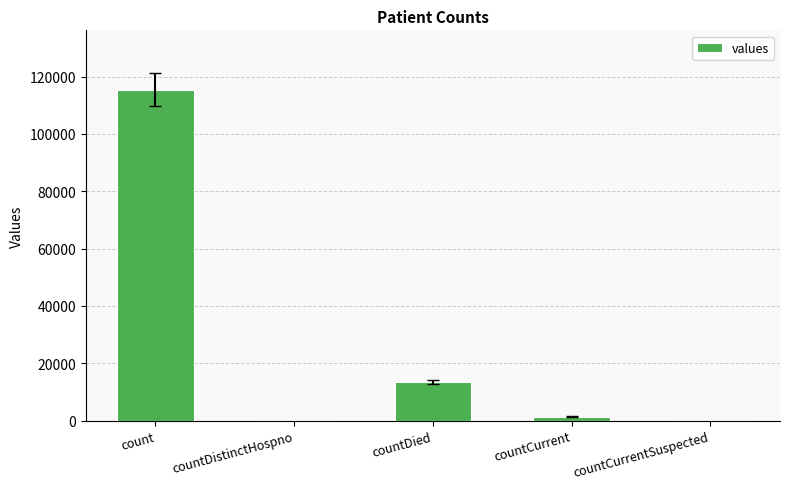

Which has a higher value, countDied or countCurrent?

countDied